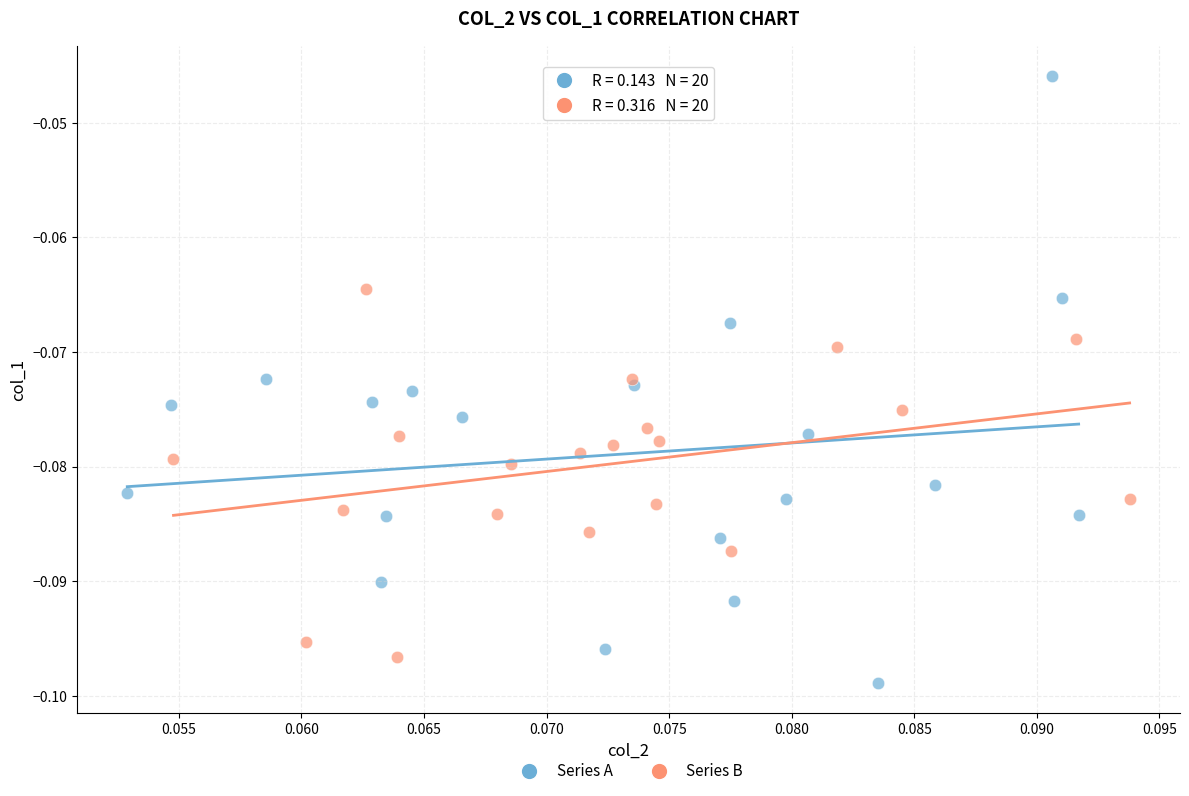

Which series has the largest Y range (max minus min)?

Series A